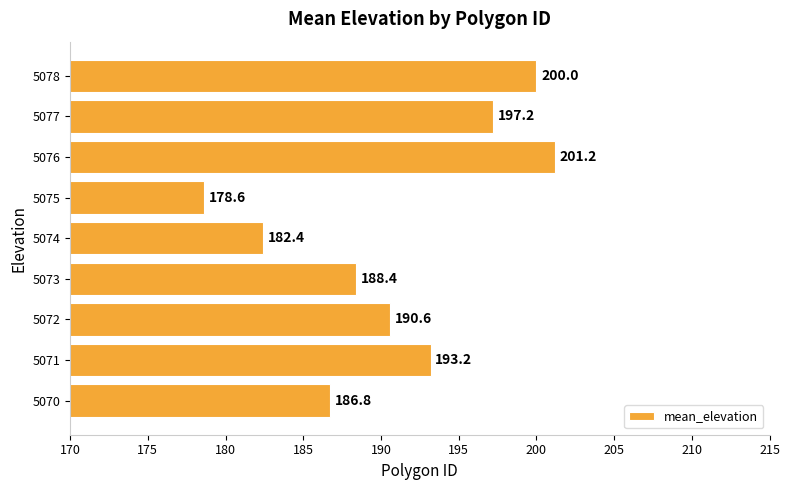

Read the value at 5073.

188.4